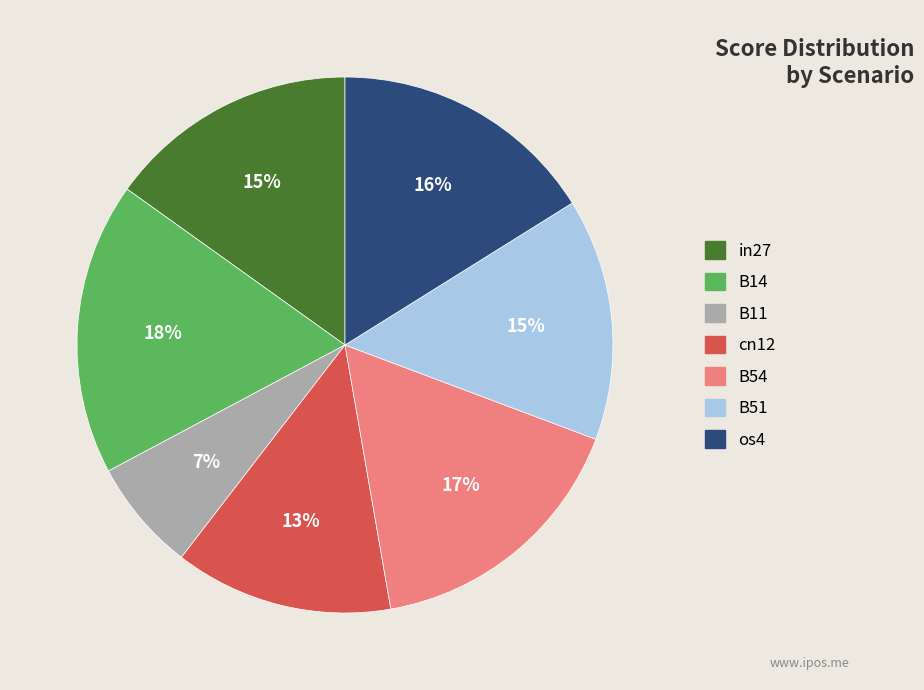

To the nearest percent, what is the difference between the largest and smallest slice percentages?

11%